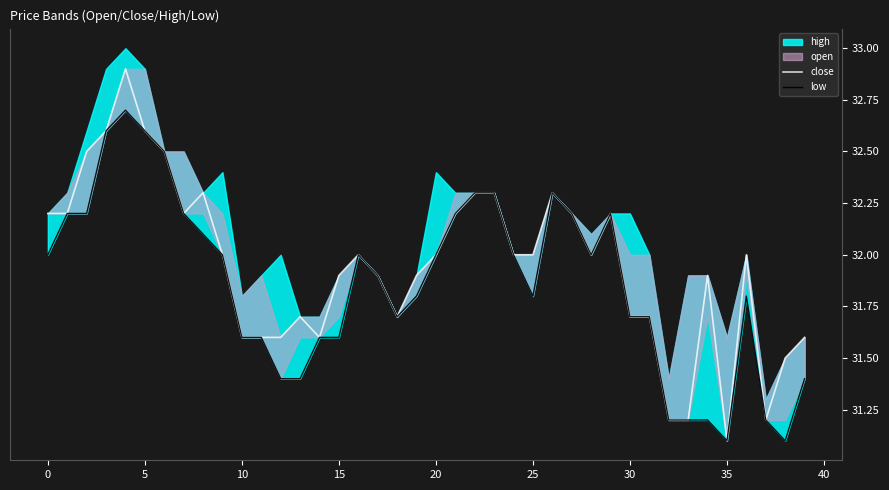

What is the difference between the low values at 40 and 19?

0.2